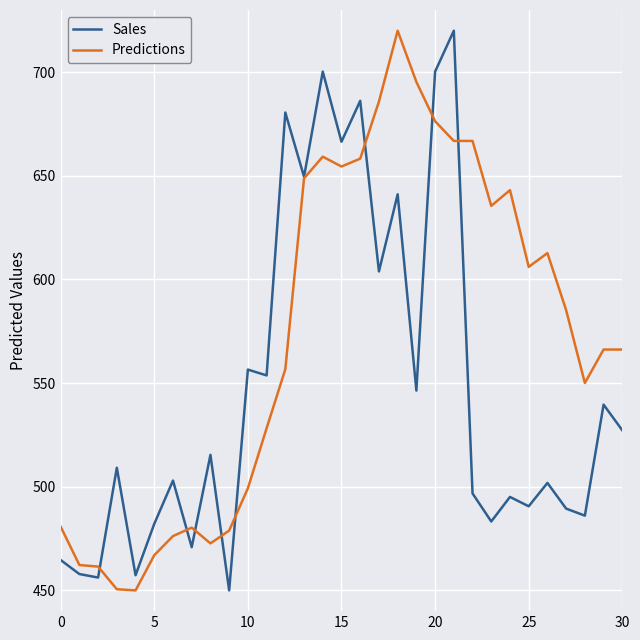

In Sales, how many points are lower than both neighbors (excluding endpoints)?

12